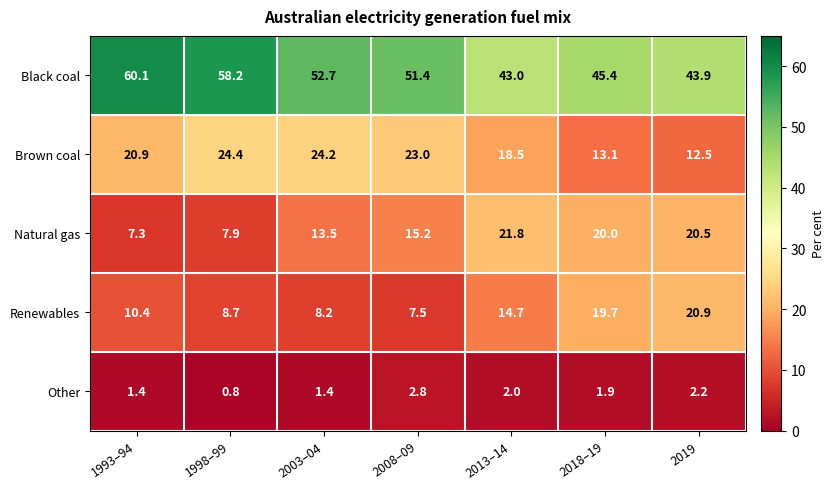

Is it true that Renewables equals 8.3 at 2013–14?

False